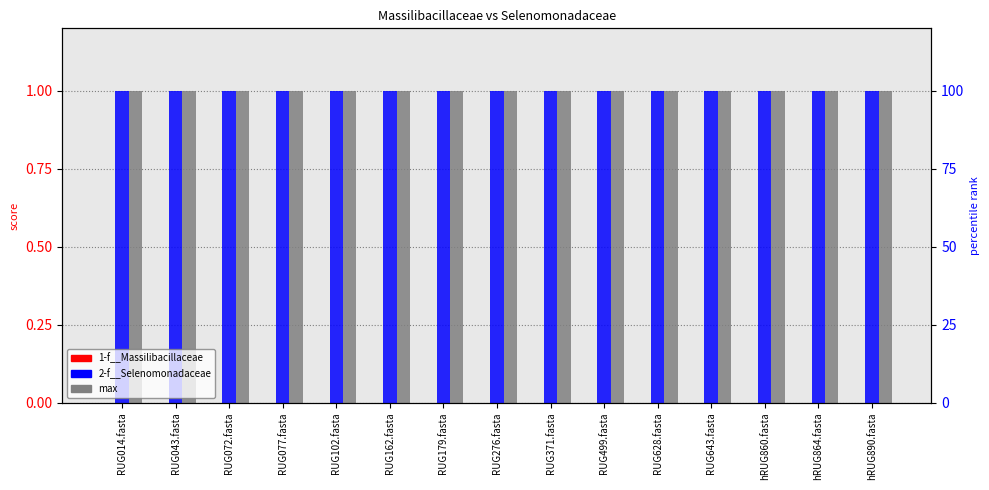

Which series has the widest spread of values?

1-f__Massilibacillaceae